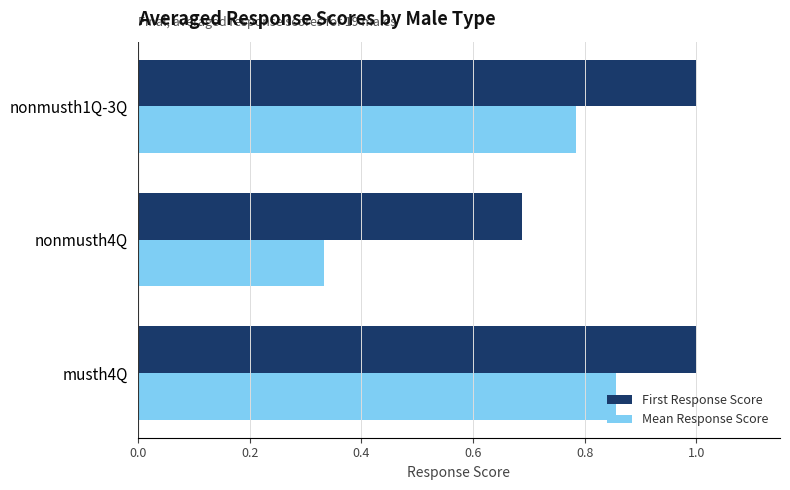

Rank the series by their average value, from lowest to highest.

Mean Response Score, First Response Score